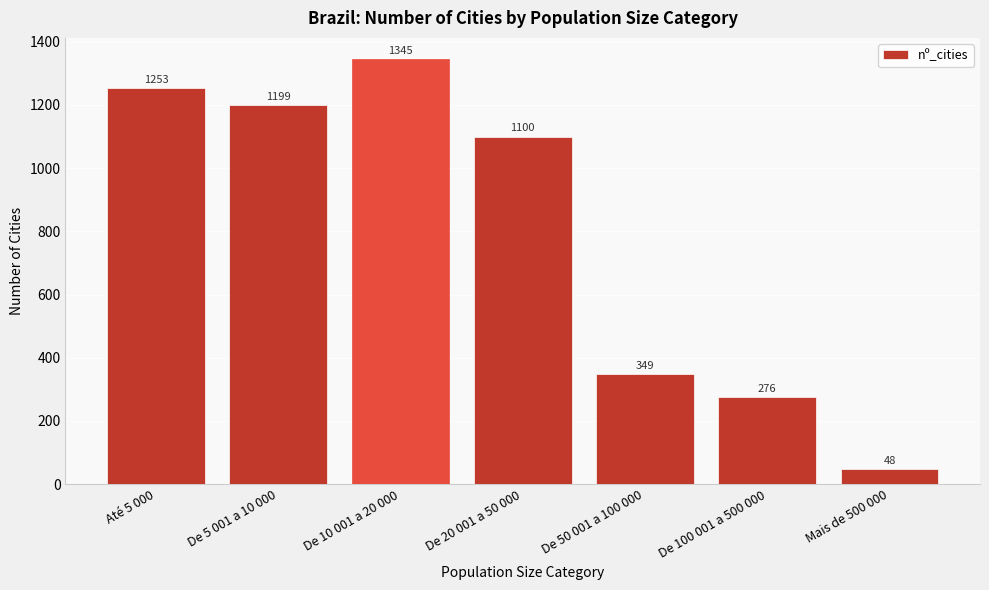

Reading left to right, list all the values displayed in this chart.

Até 5 000=1253	De 5 001 a 10 000=1199	De 10 001 a 20 000=1345	De 20 001 a 50 000=1100	De 50 001 a 100 000=349	De 100 001 a 500 000=276	Mais de 500 000=48